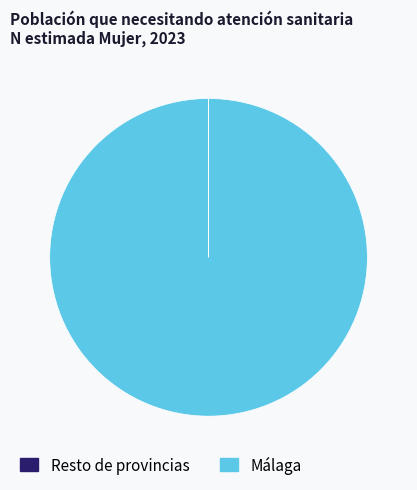

Does any single category account for the majority?

Yes